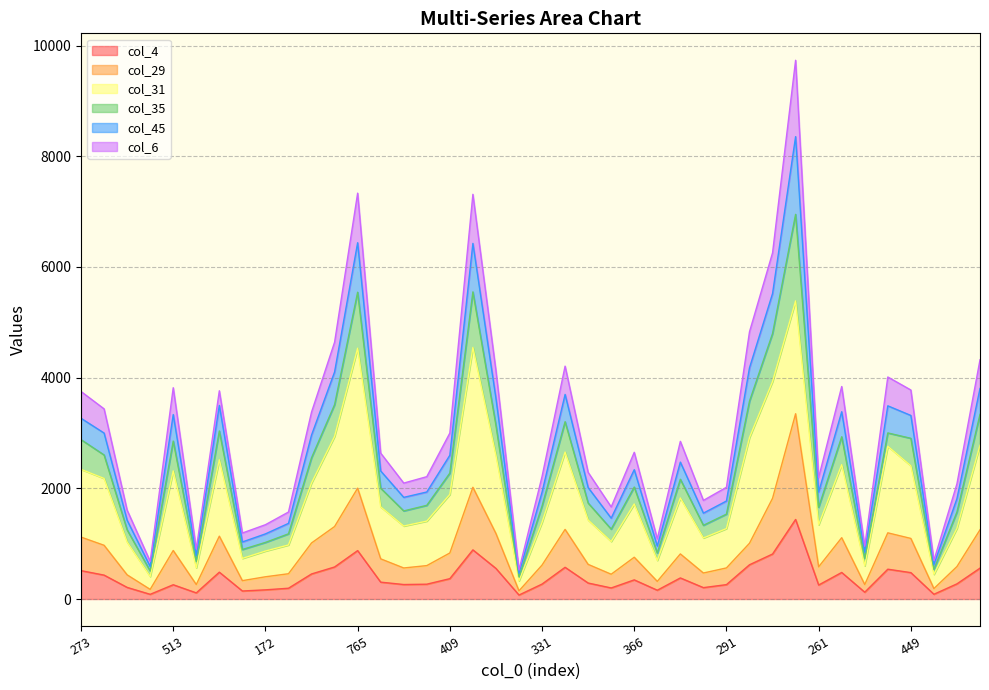

Where is col_4 nearest to the value 755?

30